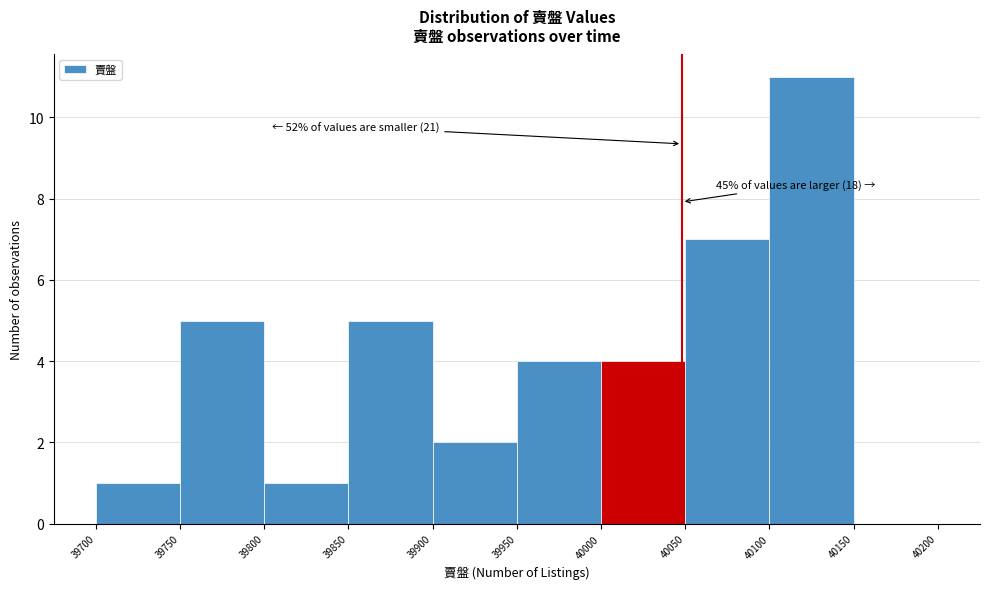

Which range on the x-axis has the tallest bar?

40100 to 40150